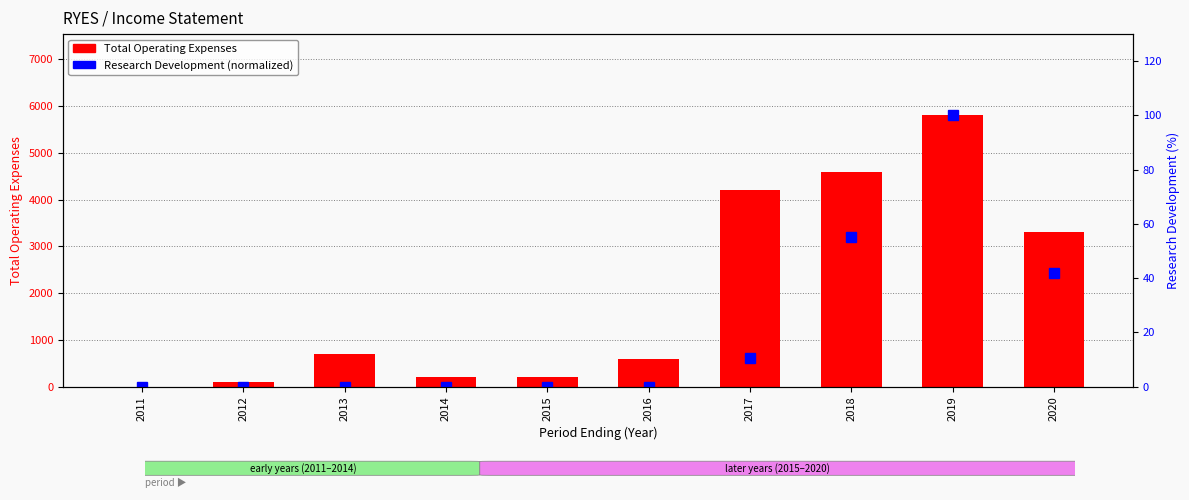

The value of Total Operating Expenses at 2014 is 291.9. True or false?

False